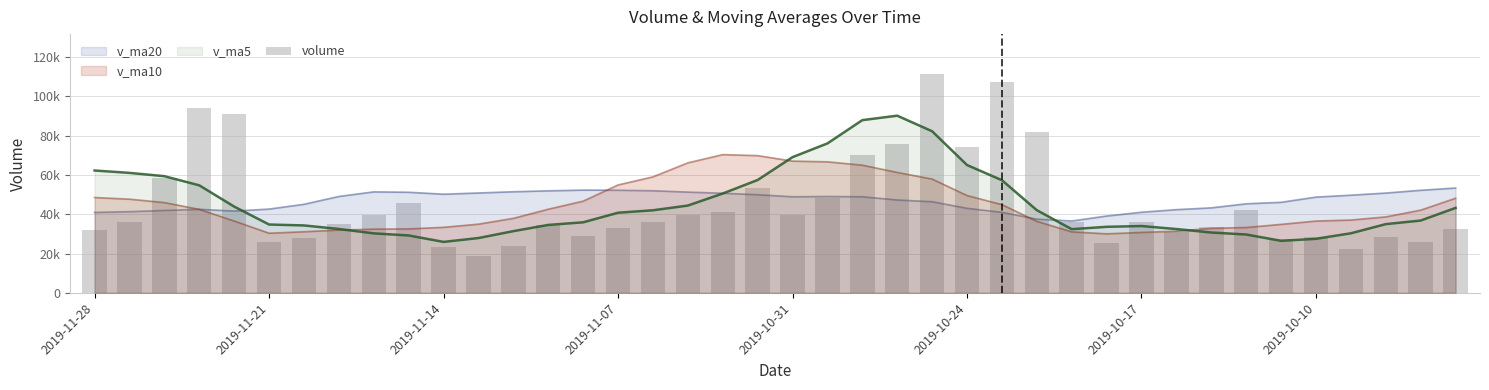

True or false: the data shows 36217.0 at 16.

True